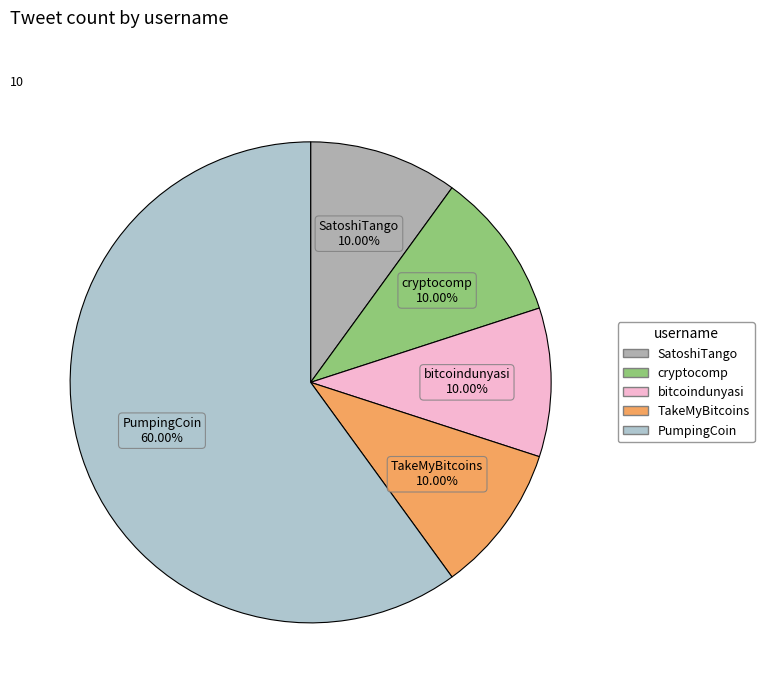

True or false: bitcoindunyasi accounts for 16% of the total.

False